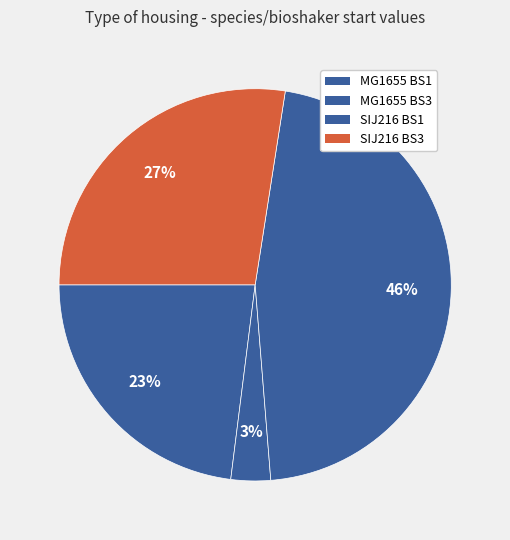

Does MG1655 BS3 represent more than half of the total?

No